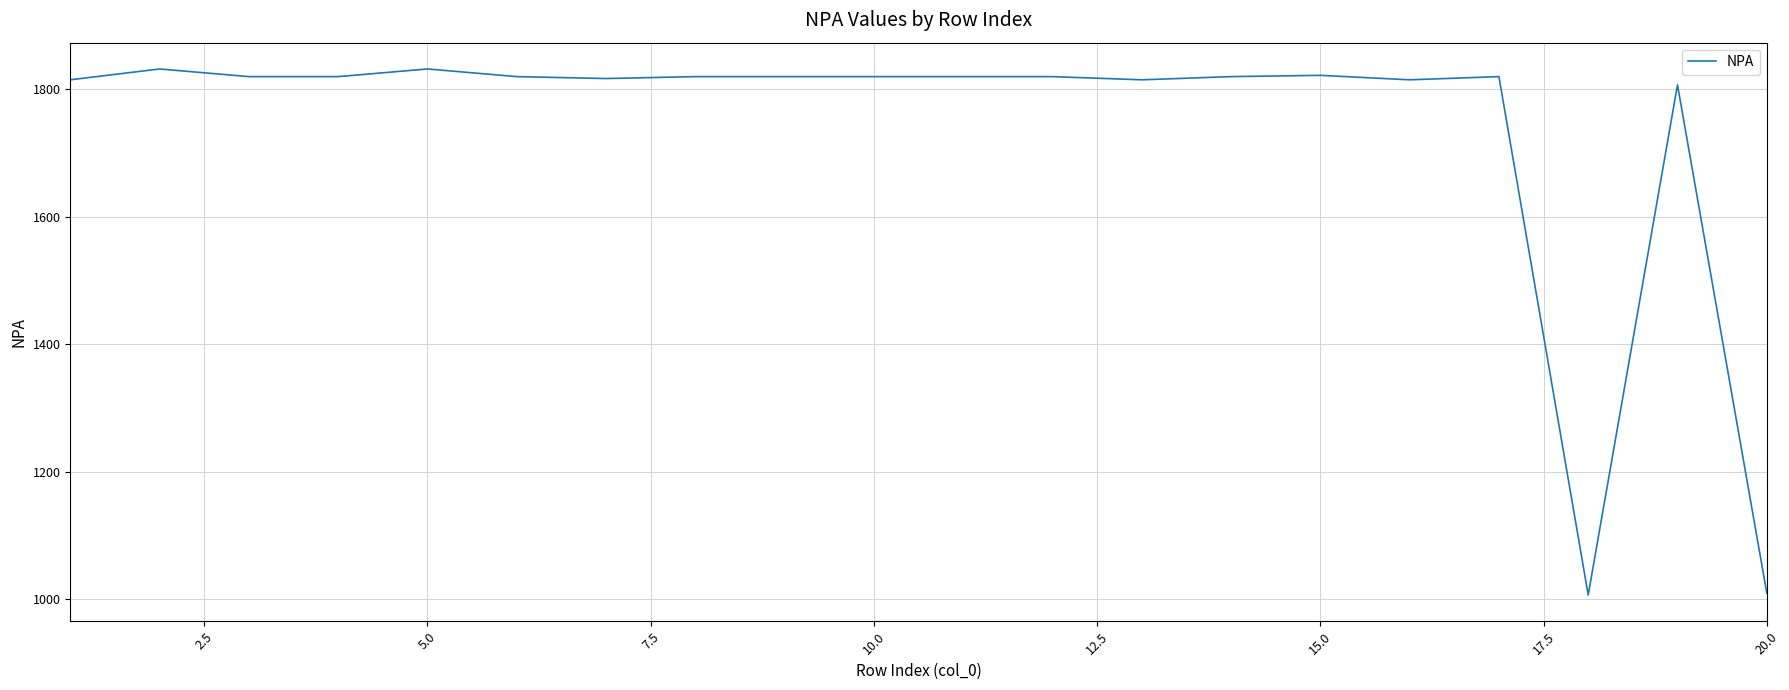

How many lines are shown in the chart?

1